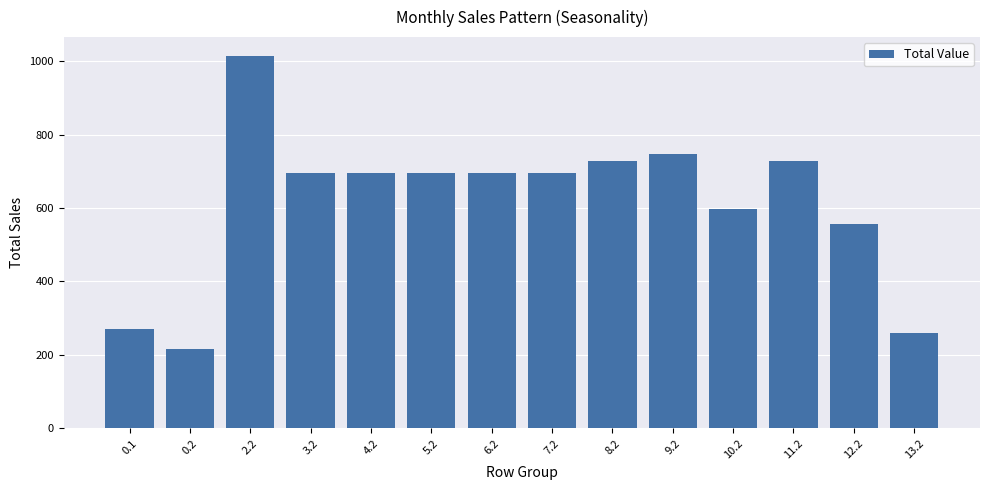

Where is the data nearest to the value 615?

10.2